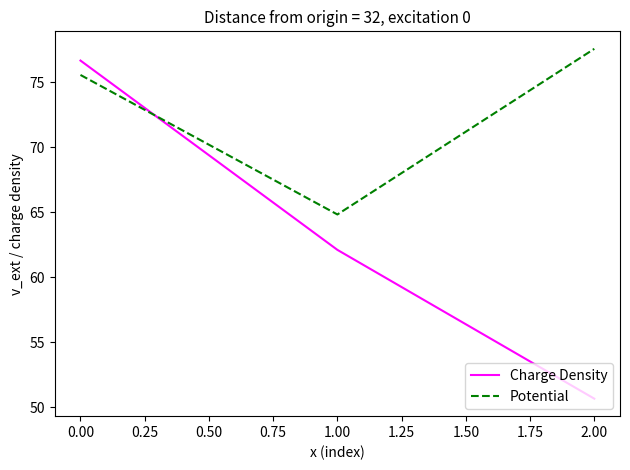

What is the maximum value shown in the chart?

77.6